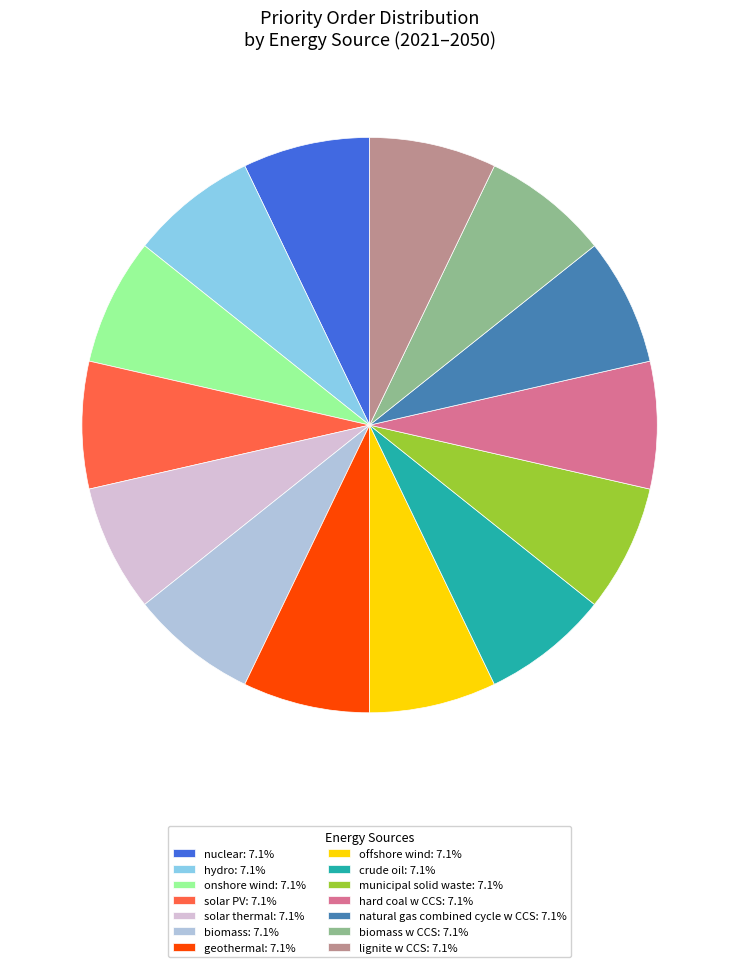

How many segments does this pie chart have?

14